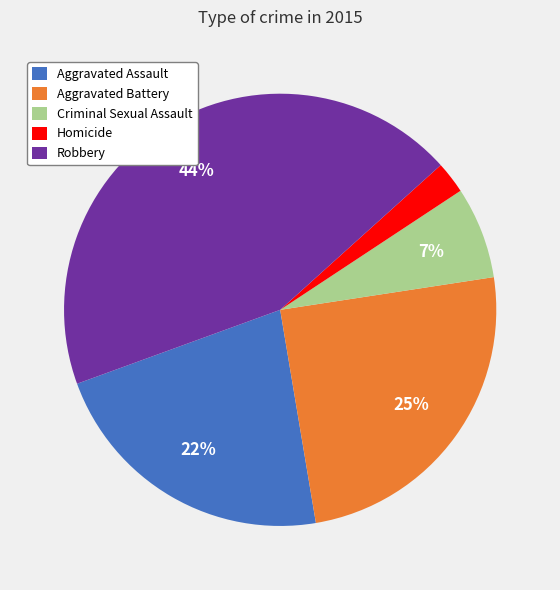

Does Aggravated Assault represent more than half of the total?

No